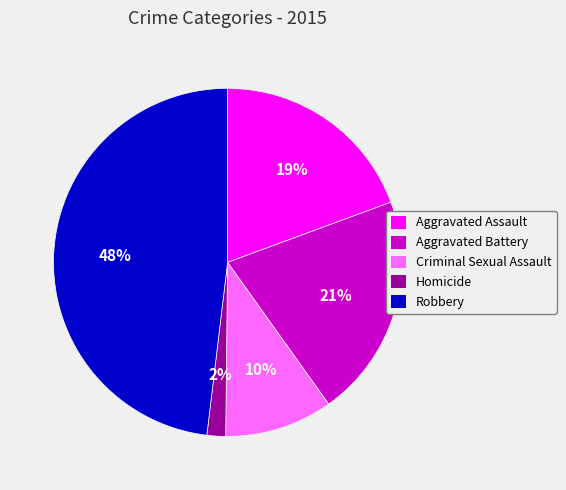

Approximately how many times larger is the value at Aggravated Assault compared to Criminal Sexual Assault?

1.9